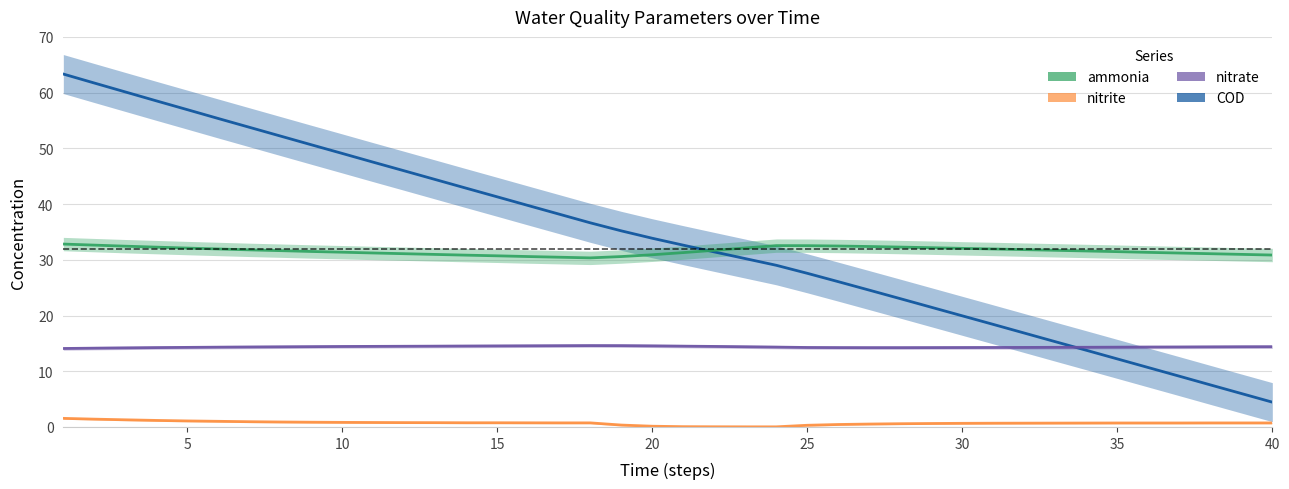

The value of COD at 28 is 14.8. True or false?

False